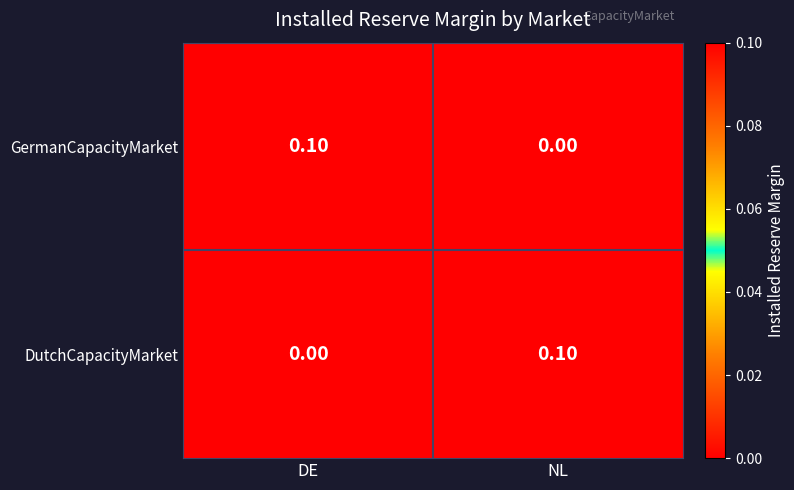

Is the value of DutchCapacityMarket at NL greater than the value of GermanCapacityMarket at NL?

Yes